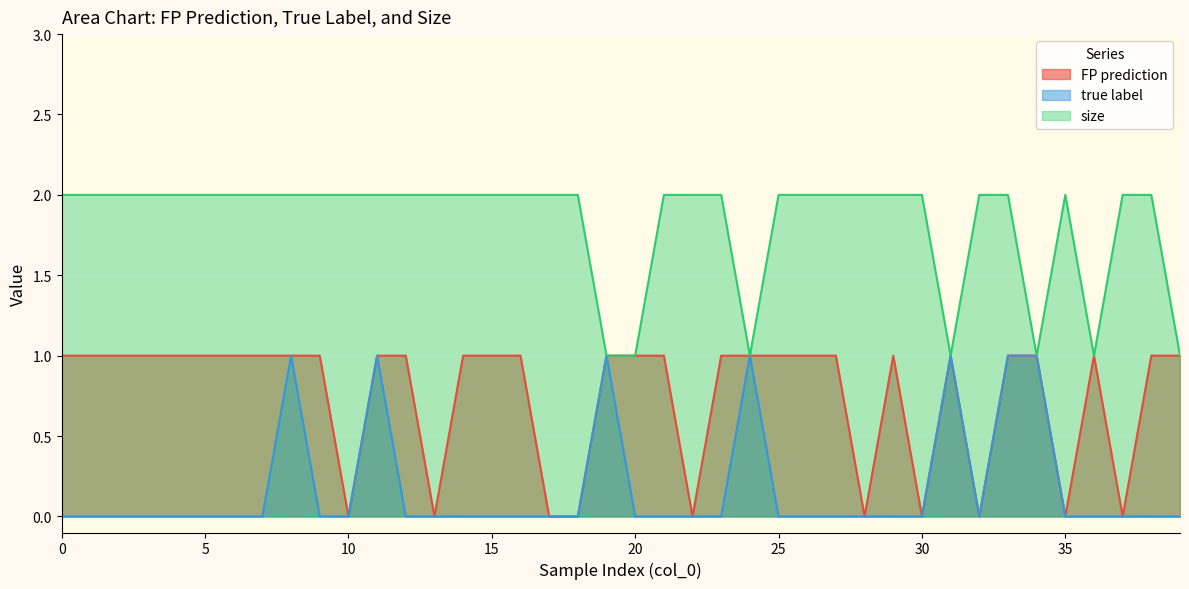

Reading left to right, transcribe all the data shown in this chart.

FP prediction: 1	1	1	1	1	1	1	1	1	1	0	1	1	0	1	1	1	0	0	1	1	1	0	1	1	1	1	1	0	1	0	1	0	1	1	0	1	0	1	1
true label: 0	0	0	0	0	0	0	0	1	0	0	1	0	0	0	0	0	0	0	1	0	0	0	0	1	0	0	0	0	0	0	1	0	1	1	0	0	0	0	0
size: 2	2	2	2	2	2	2	2	2	2	2	2	2	2	2	2	2	2	2	1	1	2	2	2	1	2	2	2	2	2	2	1	2	2	1	2	1	2	2	1